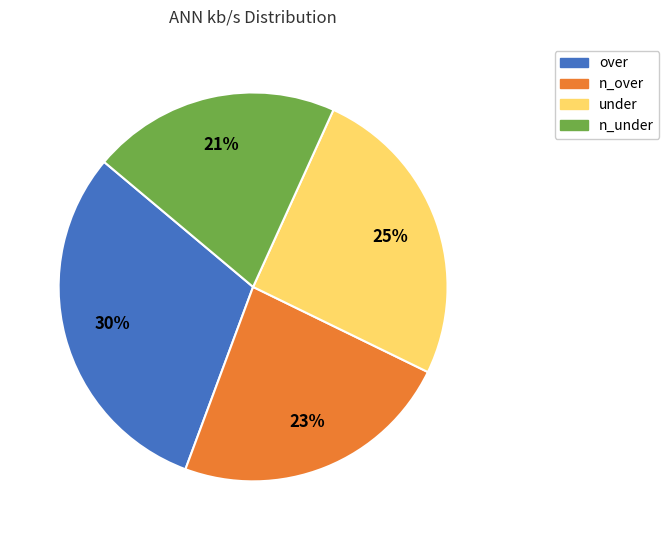

True or false: over accounts for 30% of the total.

True